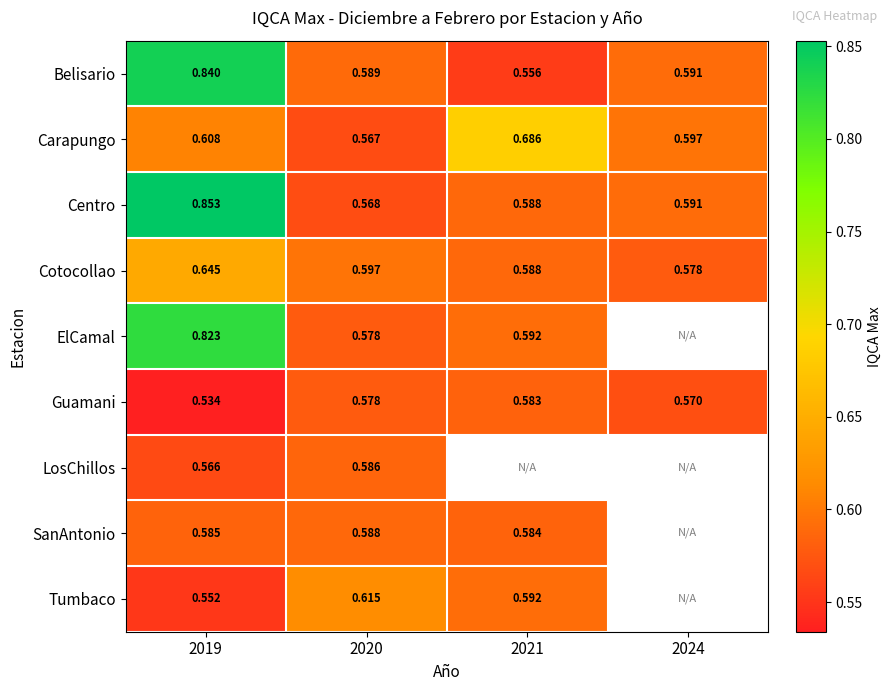

Between 2019 and 2020, which series saw the biggest shift?

Centro